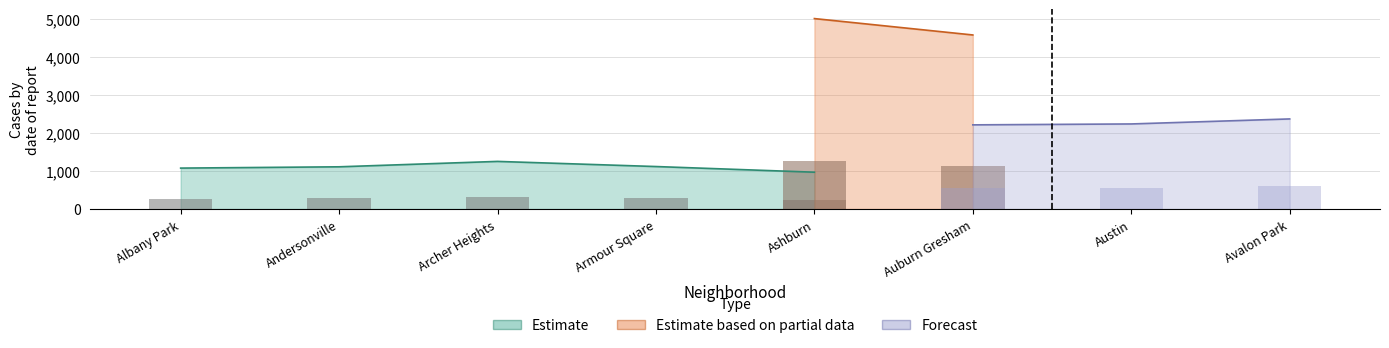

How many data points does each series have?

8